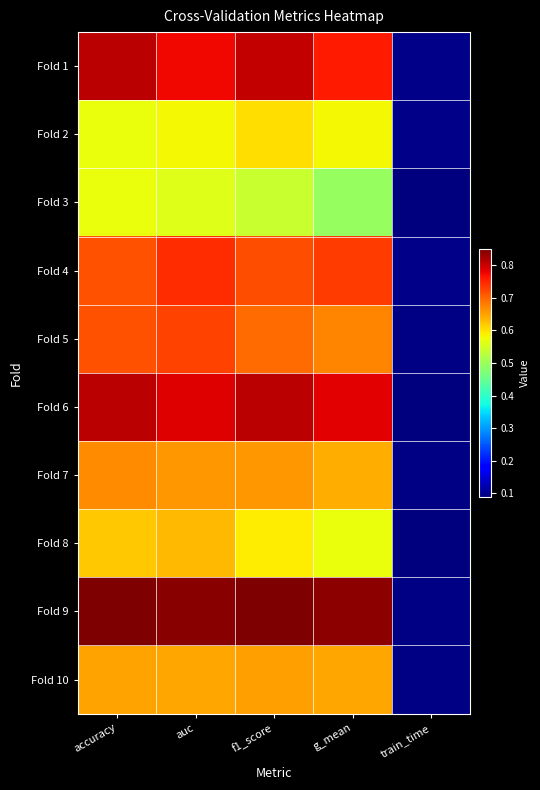

Count the number of categories in the chart.

5